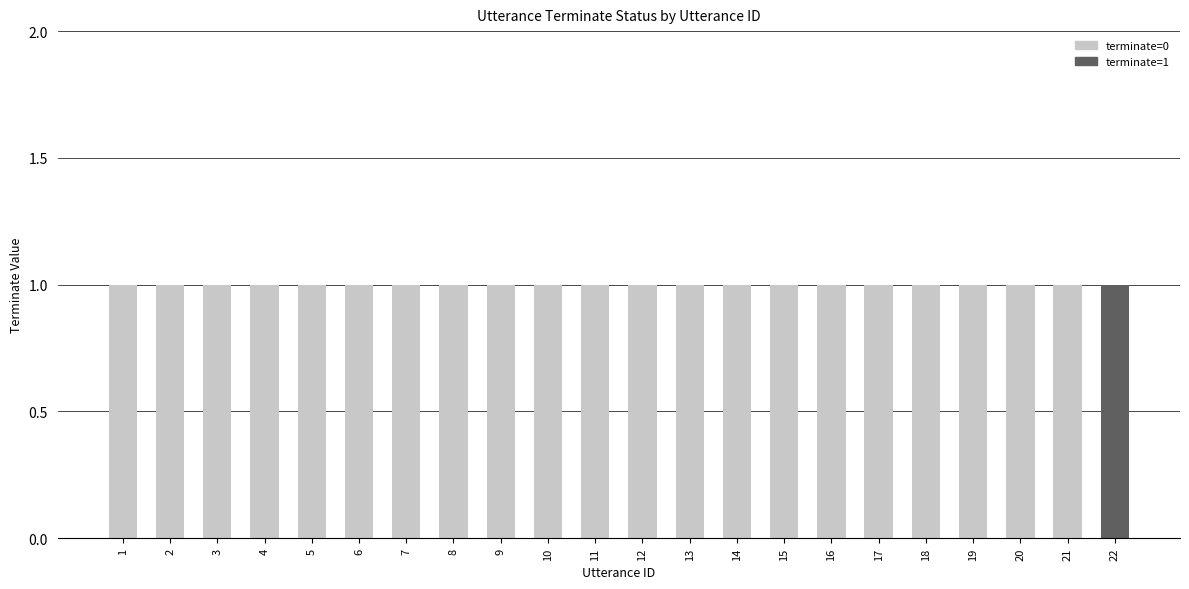

Is it true that terminate=0 equals 0 at 14?

False